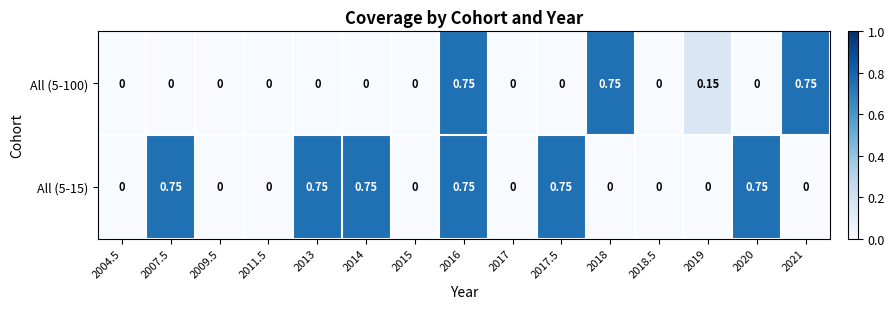

Is the value of All (5-100) at 2019 greater than the value of All (5-15) at 2004.5?

Yes